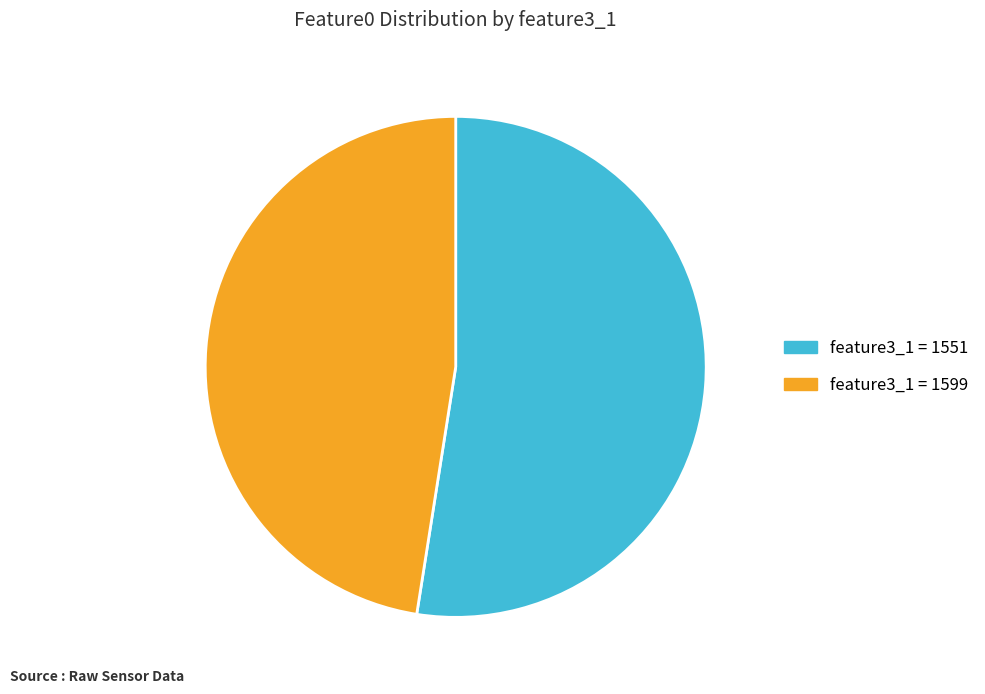

Is there any slice that represents more than half of the pie?

Yes